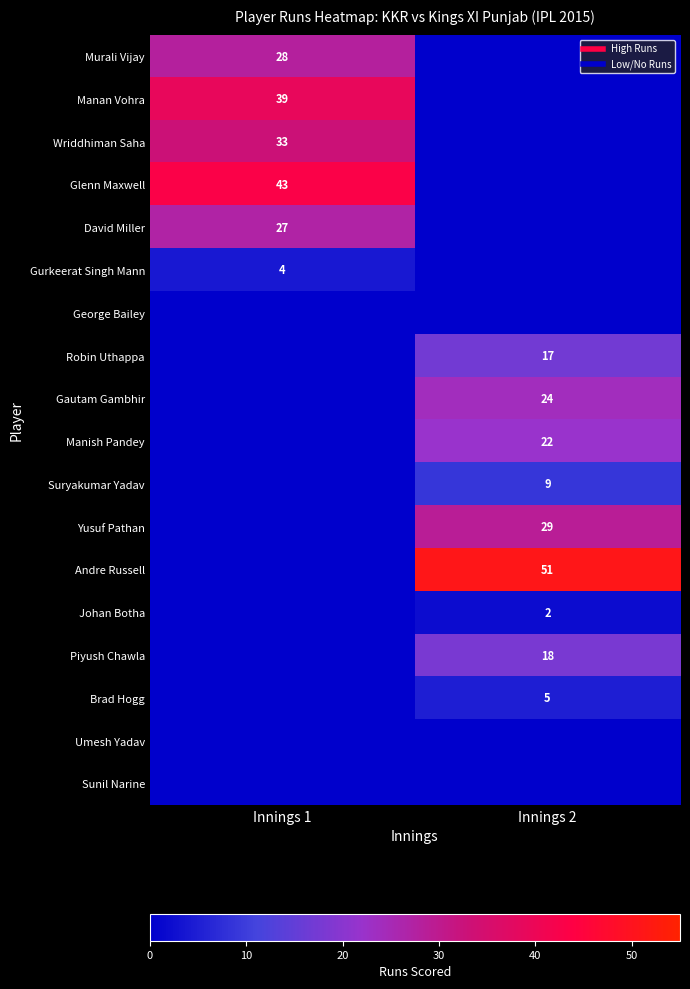

Between Innings 2 and Innings 1, which is larger?

Innings 1